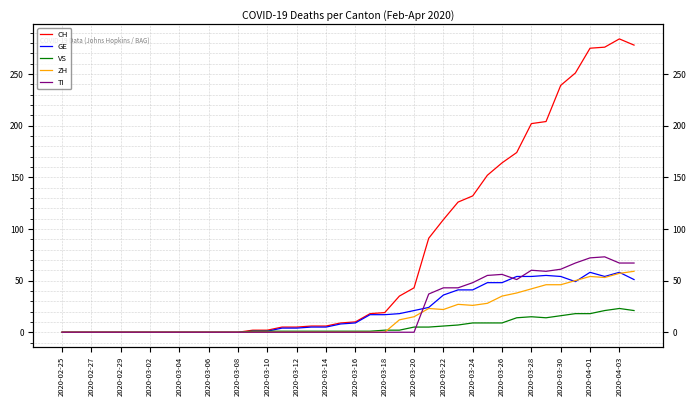

Count the number of categories in the chart.

40